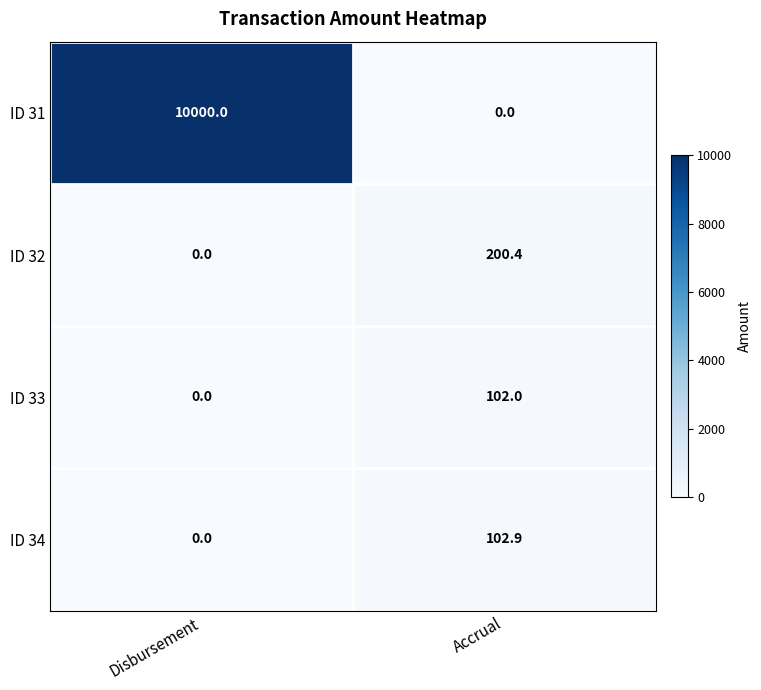

Reading left to right, list all the values displayed in this chart.

ID 31: 10000.0	0.0
ID 32: 0.0	200.4
ID 33: 0.0	102.0
ID 34: 0.0	102.9